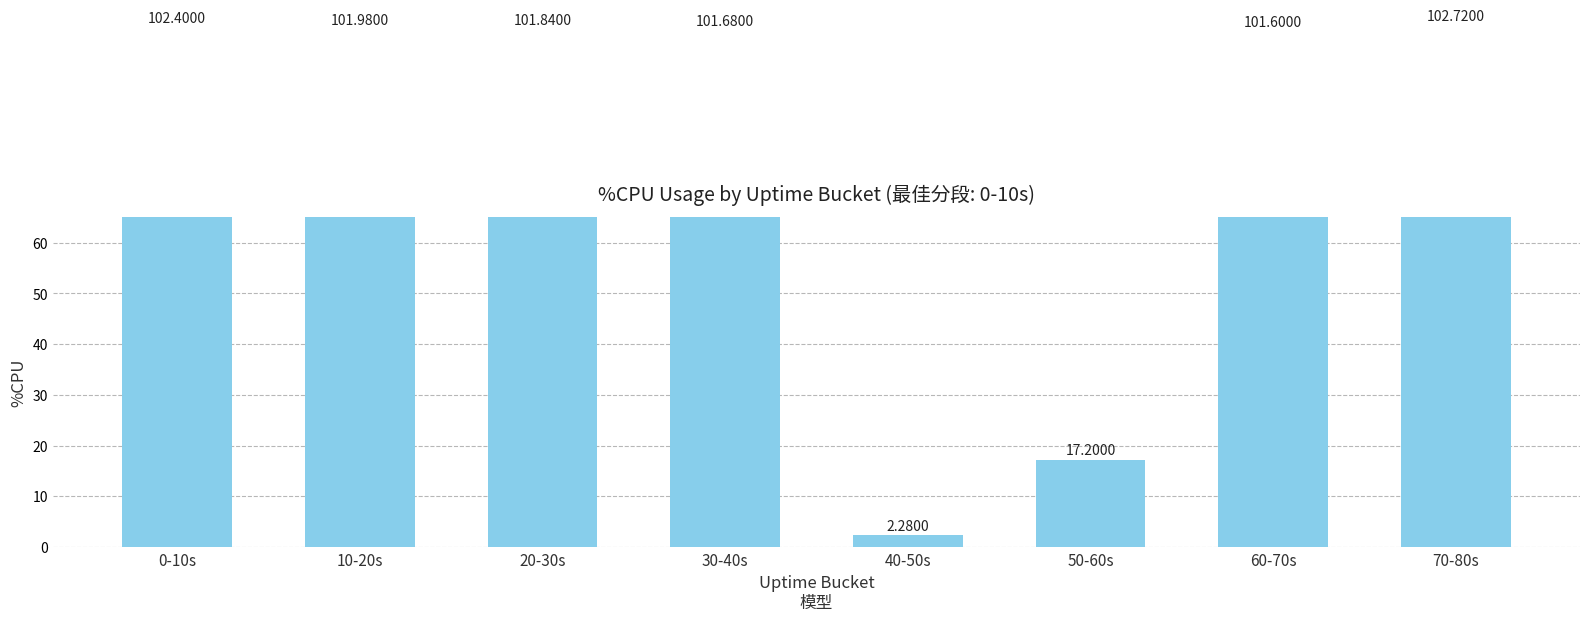

At which label is the value closest to 52?

50-60s